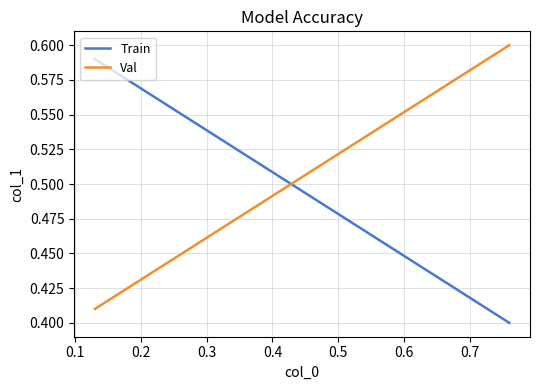

At how many categories does at least one series exceed 0?

2